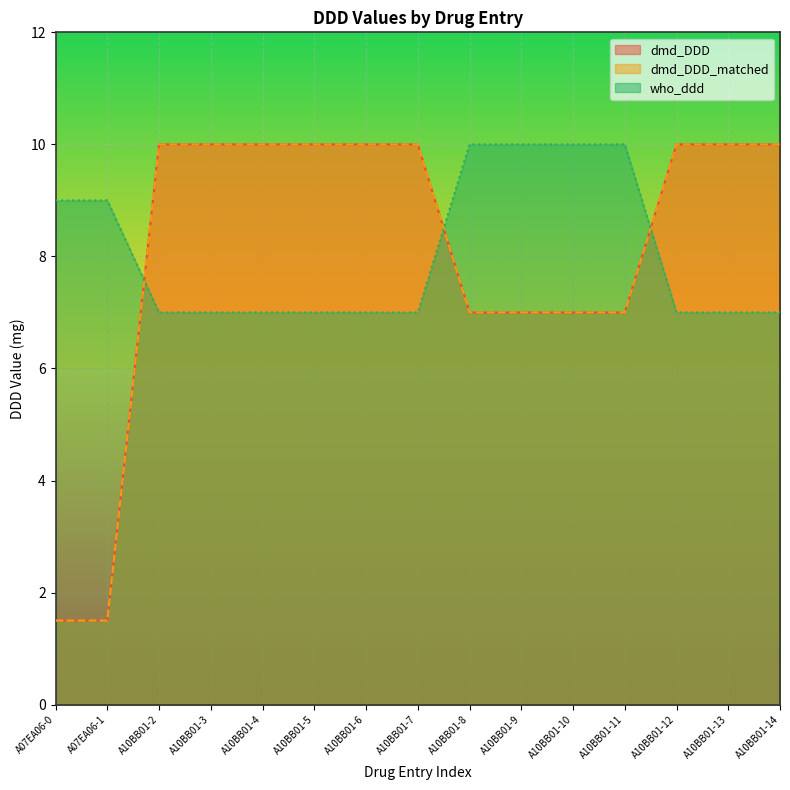

Reading left to right, transcribe all the data shown in this chart.

dmd_DDD: A07EA06-0=1.5	A07EA06-1=1.5	A10BB01-2=10.0	A10BB01-3=10.0	A10BB01-4=10.0	A10BB01-5=10.0	A10BB01-6=10.0	A10BB01-7=10.0	A10BB01-8=7.0	A10BB01-9=7.0	A10BB01-10=7.0	A10BB01-11=7.0	A10BB01-12=10.0	A10BB01-13=10.0	A10BB01-14=10.0
dmd_DDD_matched: A07EA06-0=1.5	A07EA06-1=1.5	A10BB01-2=10.0	A10BB01-3=10.0	A10BB01-4=10.0	A10BB01-5=10.0	A10BB01-6=10.0	A10BB01-7=10.0	A10BB01-8=7.0	A10BB01-9=7.0	A10BB01-10=7.0	A10BB01-11=7.0	A10BB01-12=10.0	A10BB01-13=10.0	A10BB01-14=10.0
who_ddd: A07EA06-0=9.0	A07EA06-1=9.0	A10BB01-2=7.0	A10BB01-3=7.0	A10BB01-4=7.0	A10BB01-5=7.0	A10BB01-6=7.0	A10BB01-7=7.0	A10BB01-8=10.0	A10BB01-9=10.0	A10BB01-10=10.0	A10BB01-11=10.0	A10BB01-12=7.0	A10BB01-13=7.0	A10BB01-14=7.0